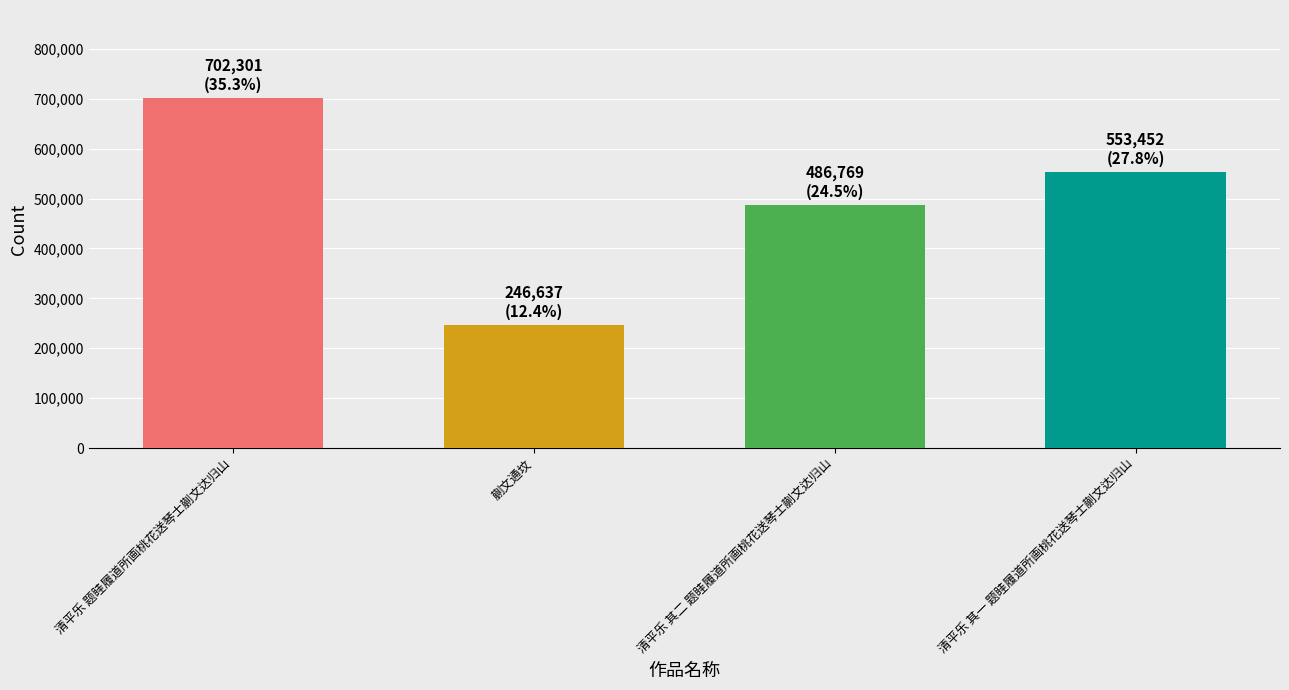

What is the change in value from 清平乐 题眭履道所画桃花送琴士蒯文达归山 to 清平乐 其二 题眭履道所画桃花送琴士蒯文达归山?

-215532